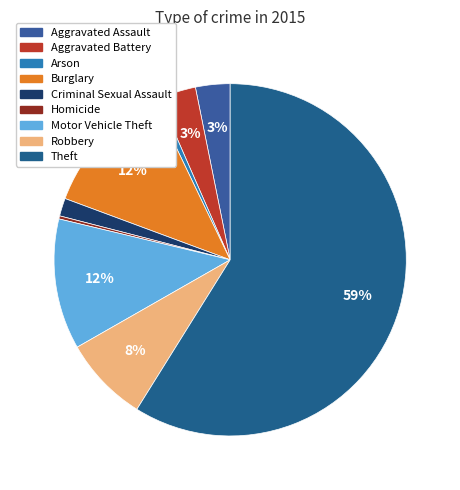

How many slices are in this pie chart?

9